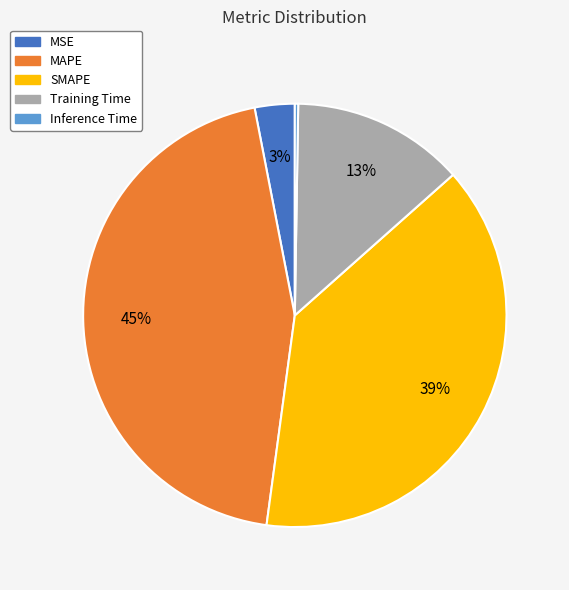

Is MSE the majority of the pie?

No